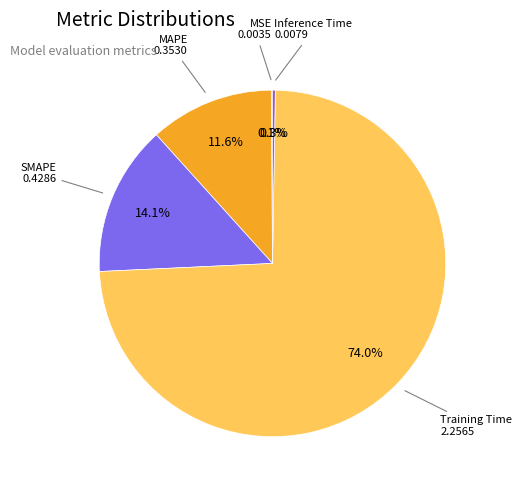

To the nearest percent, what is the average slice percentage?

20%